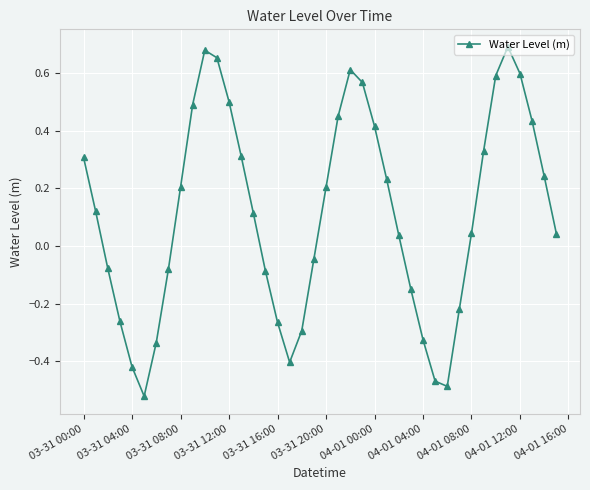

How many points are lower than both their immediate neighbors (excluding endpoints)?

3